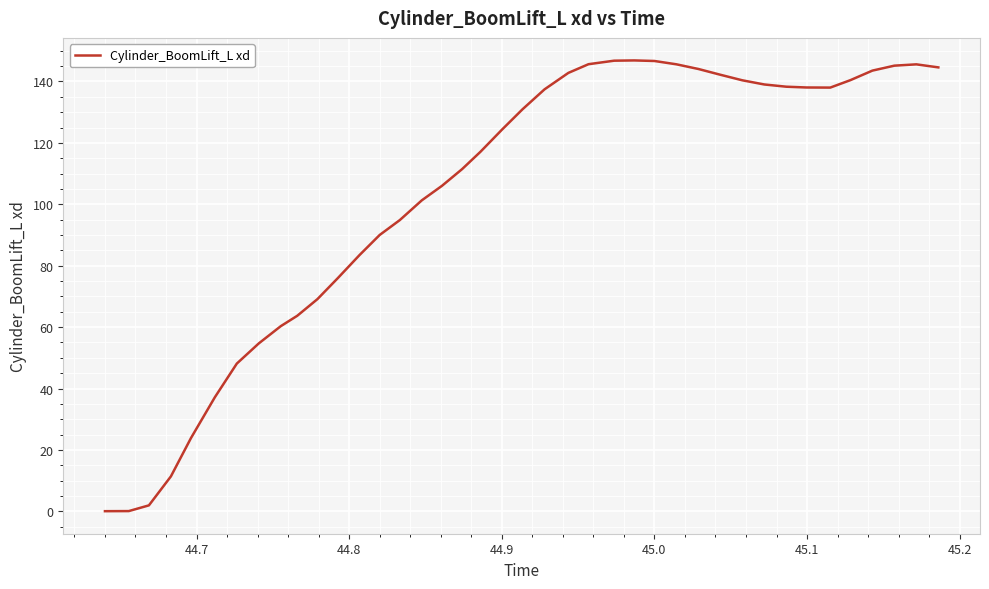

What is the maximum value shown in the chart?

146.9